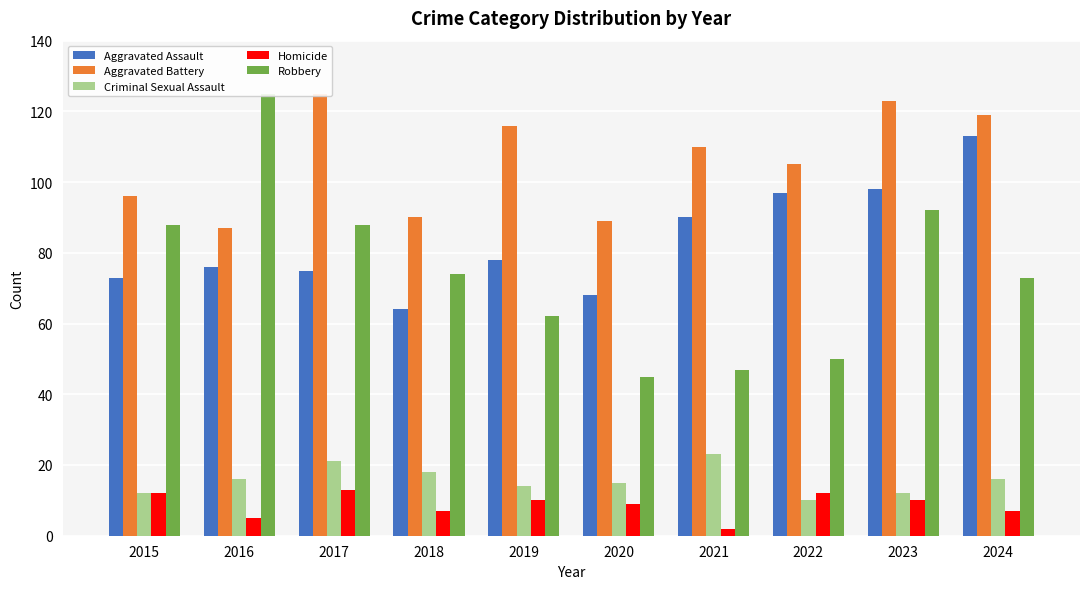

What is the value of the Aggravated Battery bar at the 10th from the left?

119